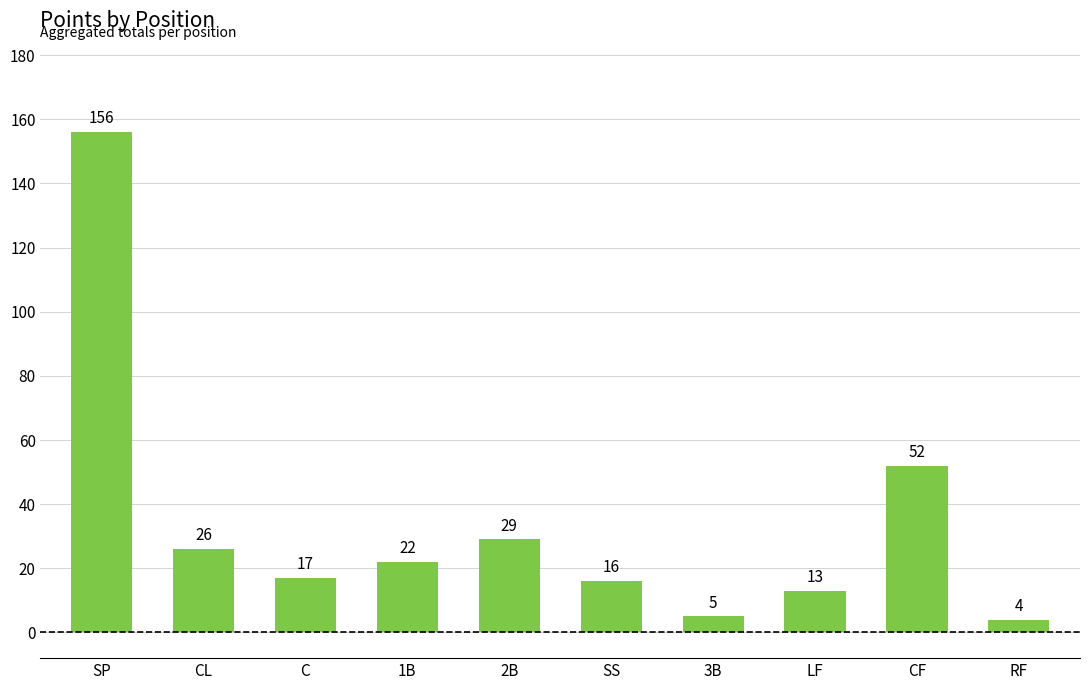

The value at SS is 28. True or false?

False